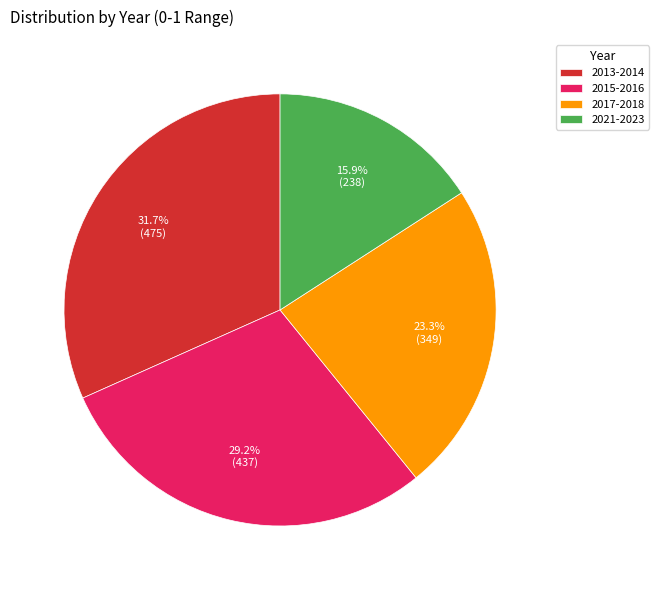

How many slices are in this pie chart?

4